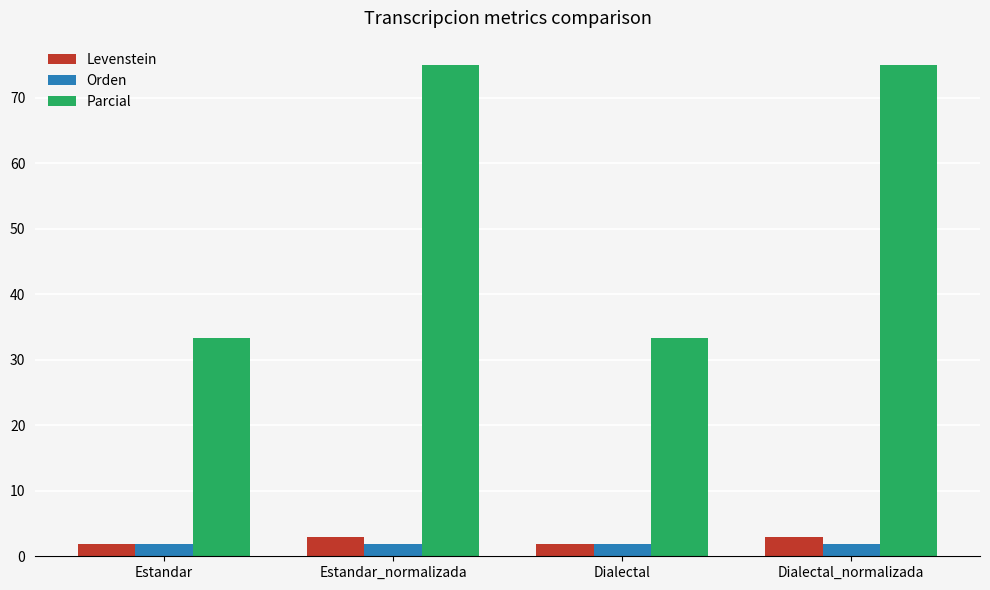

What is the value of the Orden bar at the 2nd from the left?

1.9